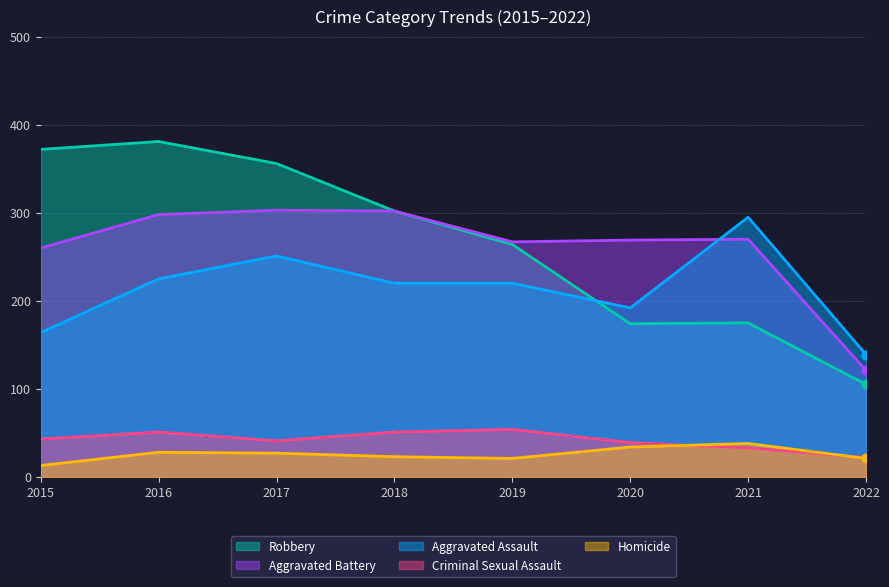

Which series has the largest total across all categories?

Robbery